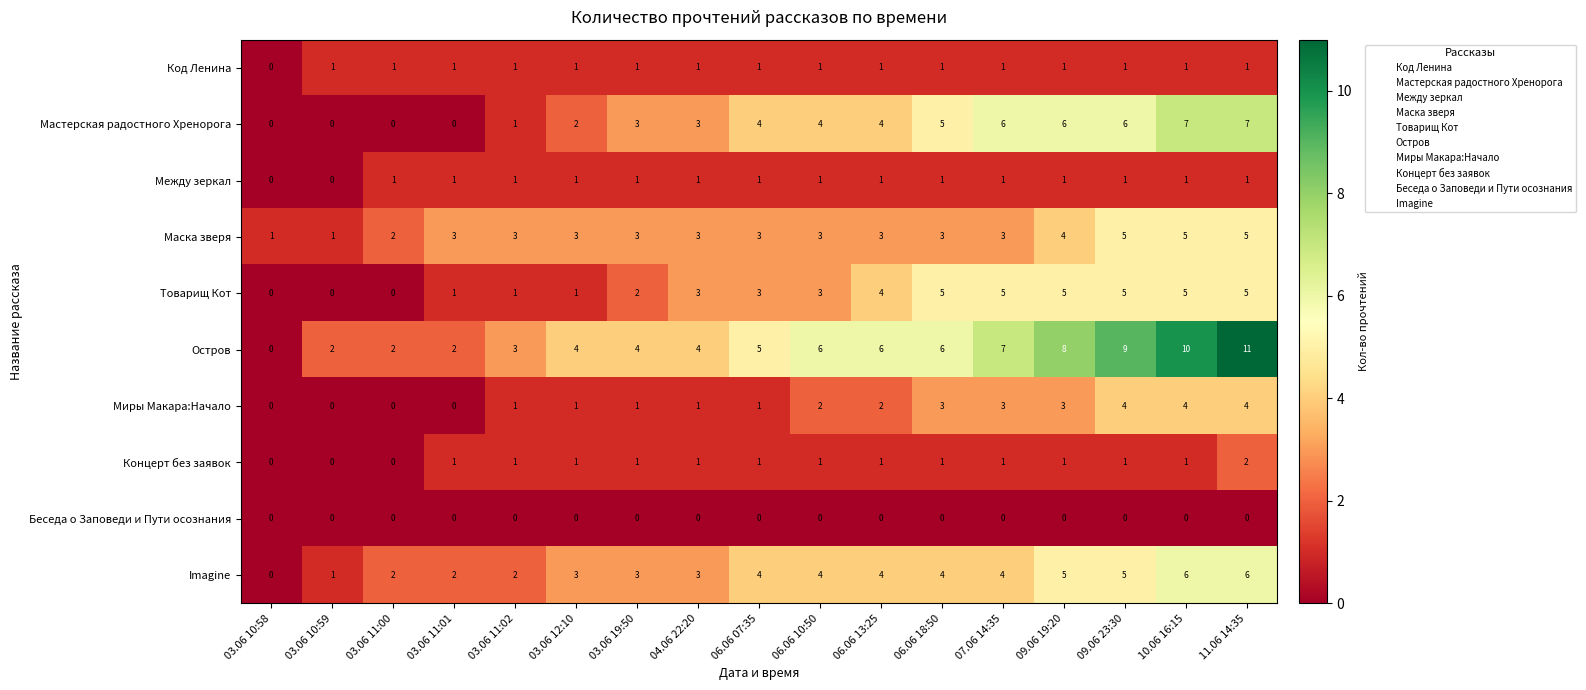

Which series has the largest total across all categories?

Остров